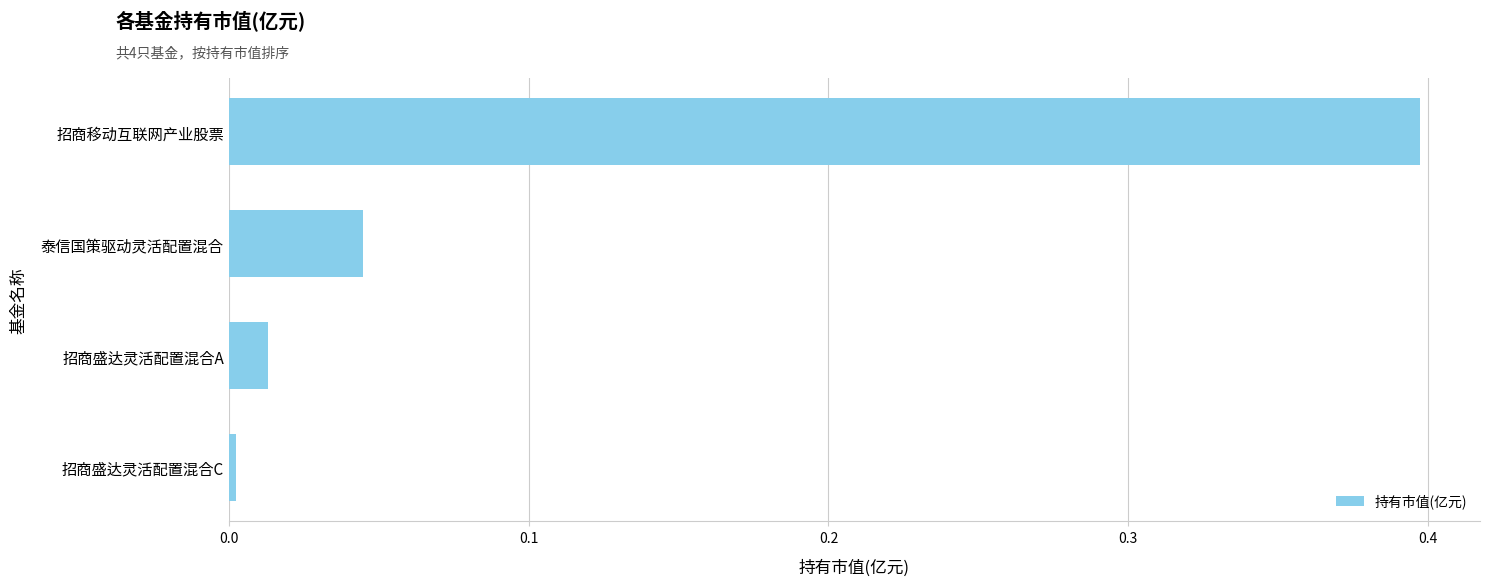

Which has a higher value, 招商移动互联网产业股票 or 招商盛达灵活配置混合C?

招商移动互联网产业股票